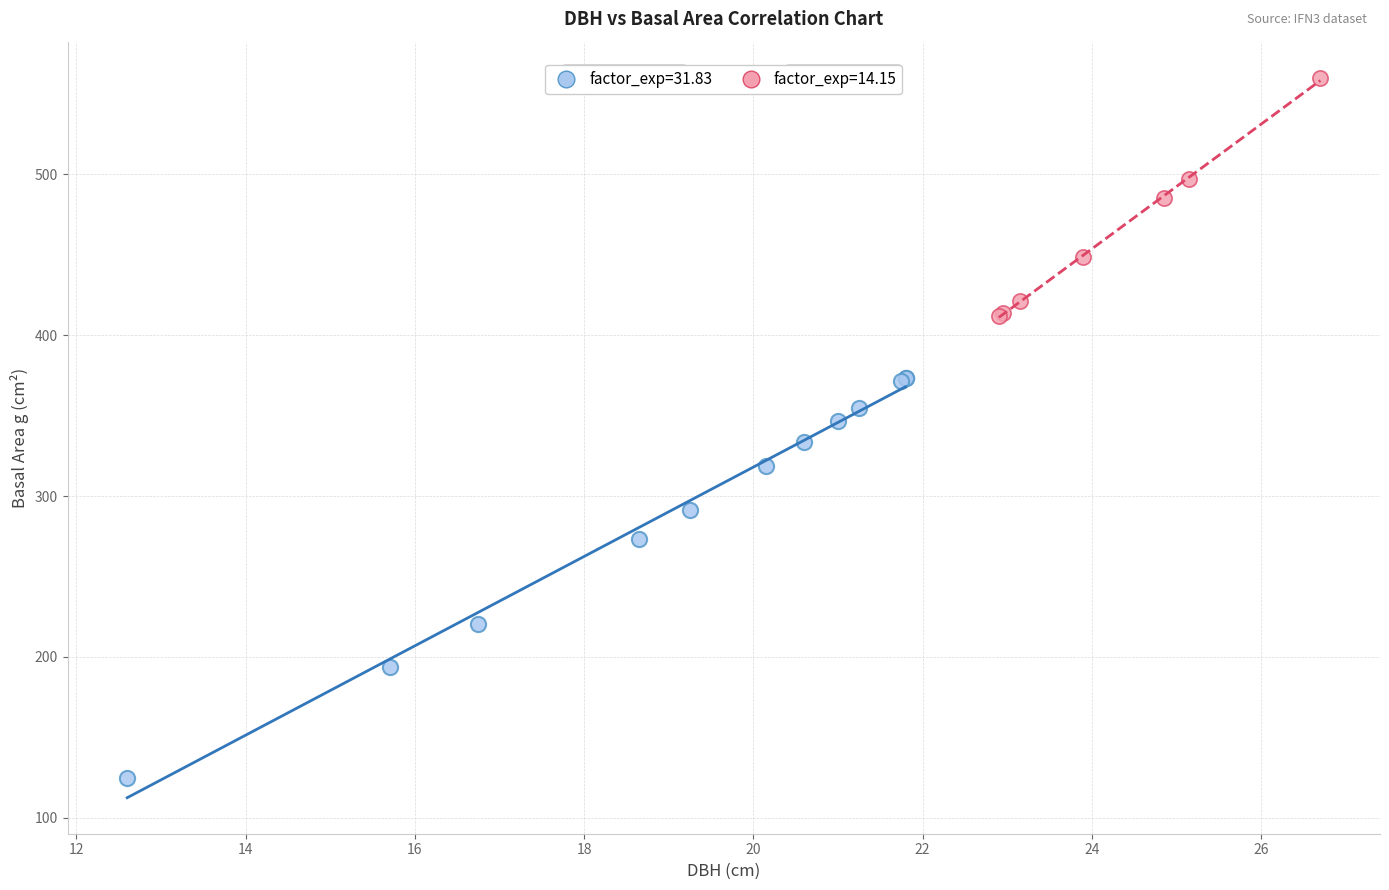

Which series has the widest spread of Y values?

factor_exp=31.83